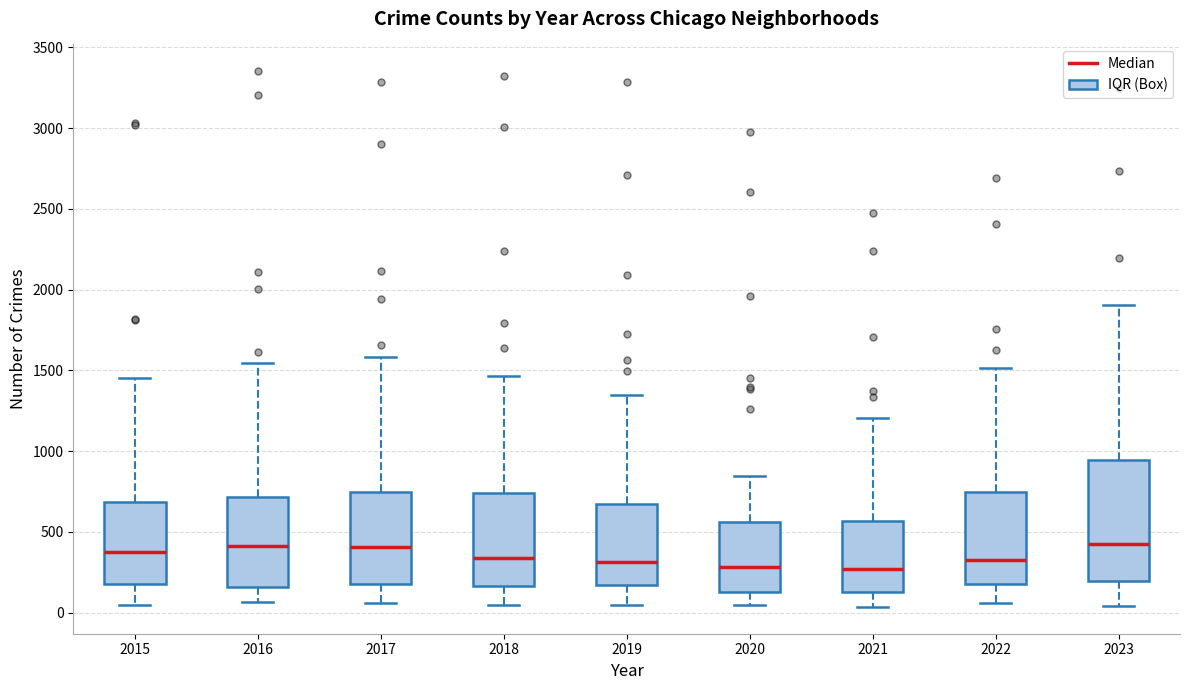

Reading left to right, transcribe this box plot: for each box, give where its median line is, the range the box spans, and where its two whiskers end, as read against the y-axis. The values are not printed on the chart, so give them approximately, as read against the axis.

2015: median 400, box 200 to 700, whiskers 50 to 1450
2016: median 400, box 150 to 700, whiskers 50 to 1550
2017: median 400, box 200 to 750, whiskers 50 to 1600
2018: median 350, box 150 to 750, whiskers 50 to 1450
2019: median 300, box 150 to 650, whiskers 50 to 1350
2020: median 300, box 150 to 550, whiskers 50 to 850
2021: median 250, box 150 to 550, whiskers 50 to 1200
2022: median 350, box 200 to 750, whiskers 50 to 1500
2023: median 450, box 200 to 950, whiskers 50 to 1900